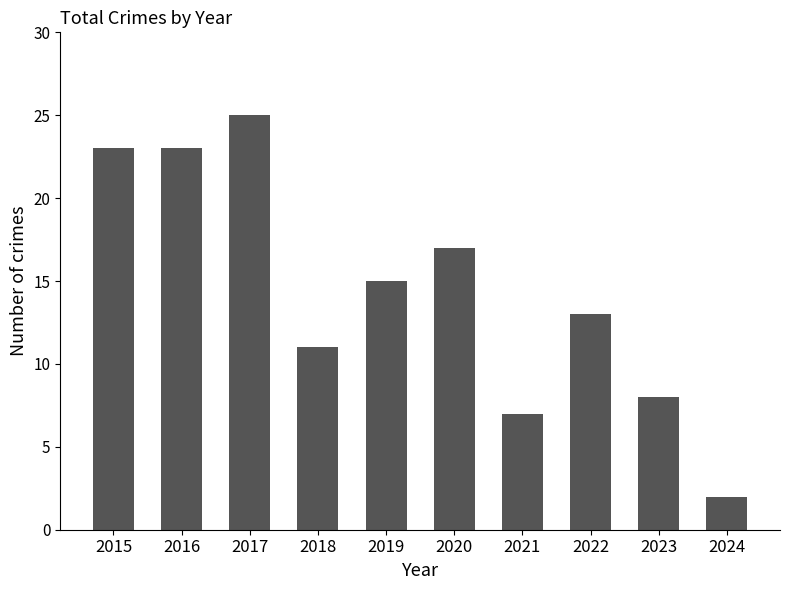

The value at 2016 is 23. True or false?

True